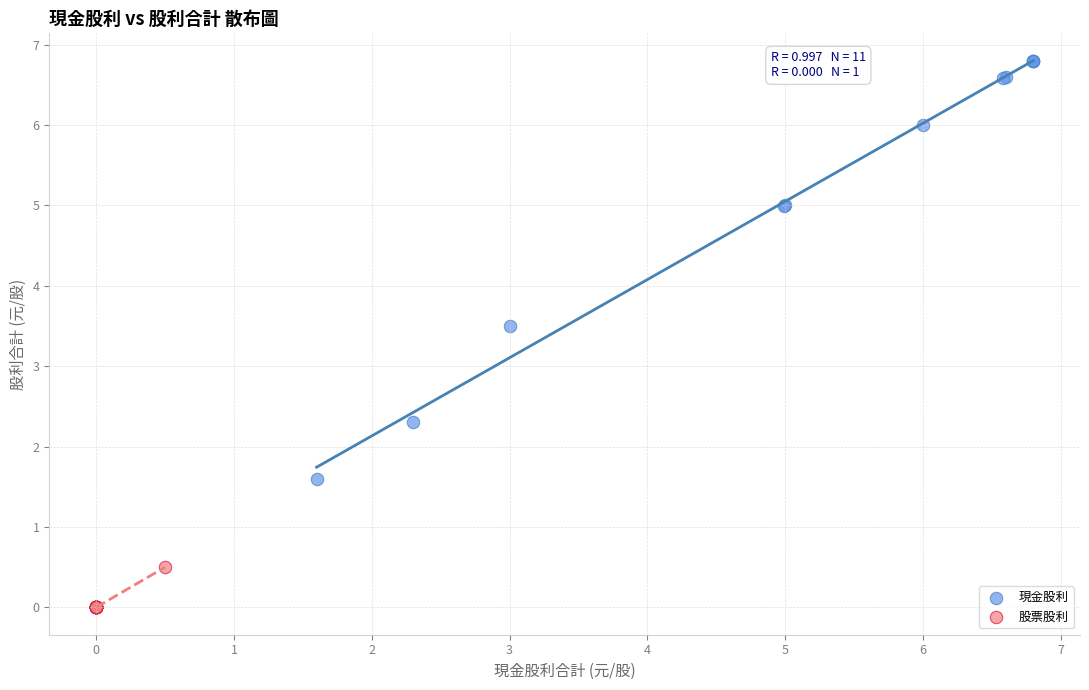

Which series contains the highest Y value?

現金股利